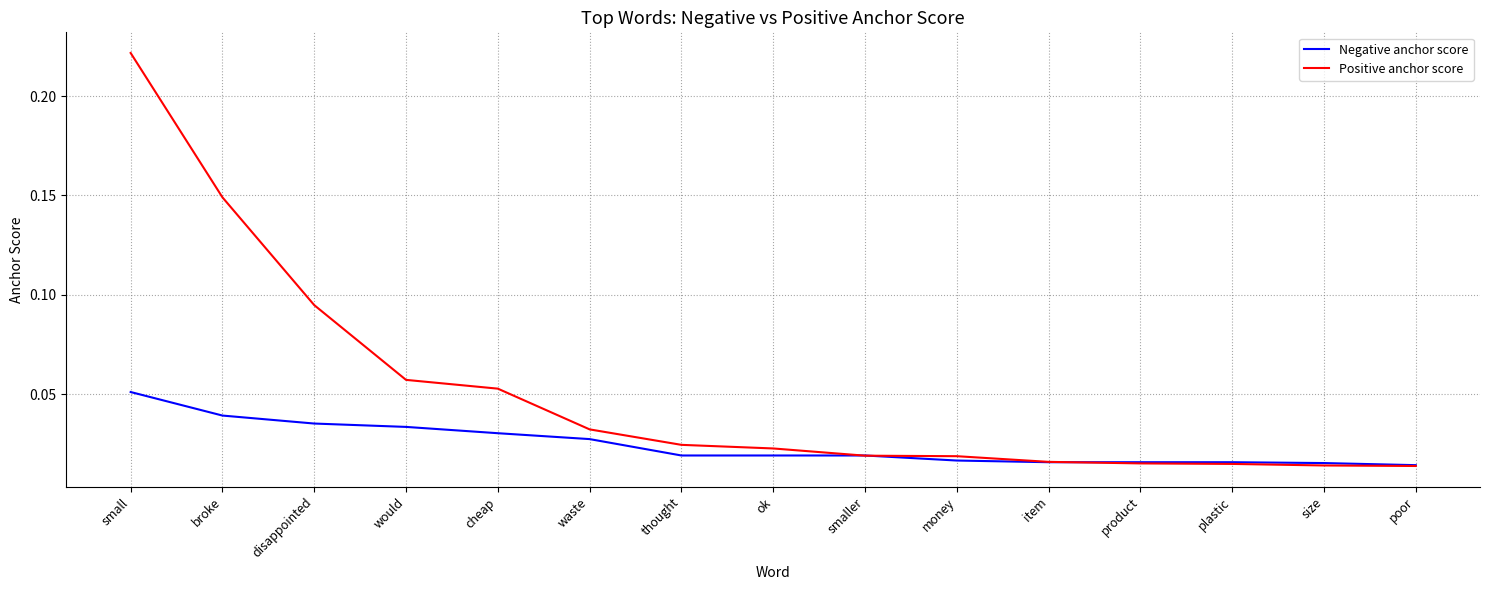

The value of Positive anchor score at broke is 0.0. True or false?

False